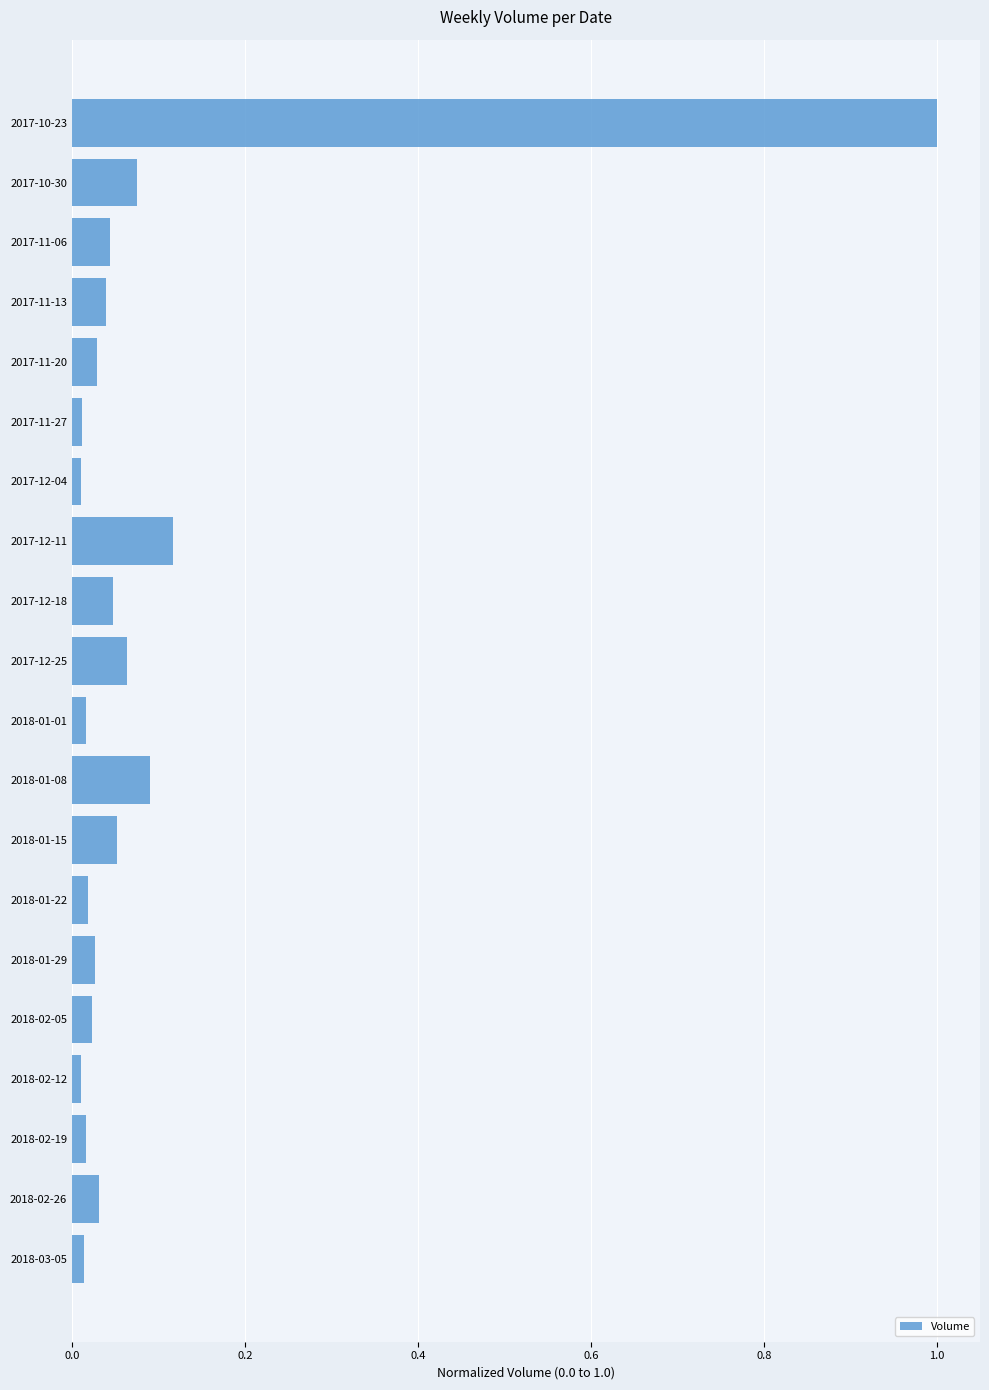

What is the greatest value displayed?

1.0